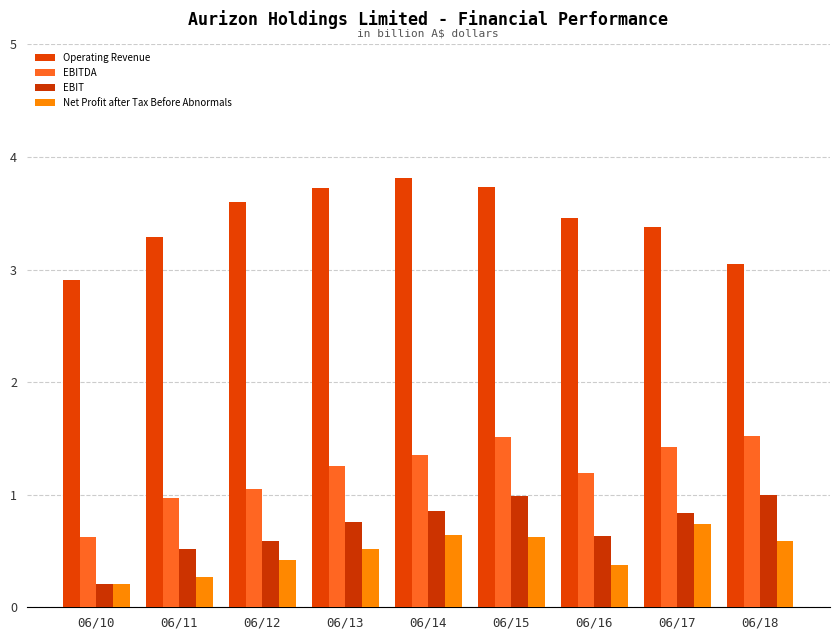

Count the number of categories in the chart.

9